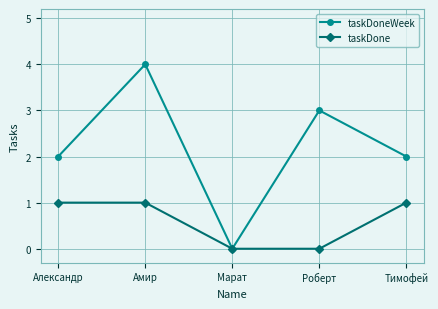

Is it true that taskDone equals 1 at Тимофей?

True